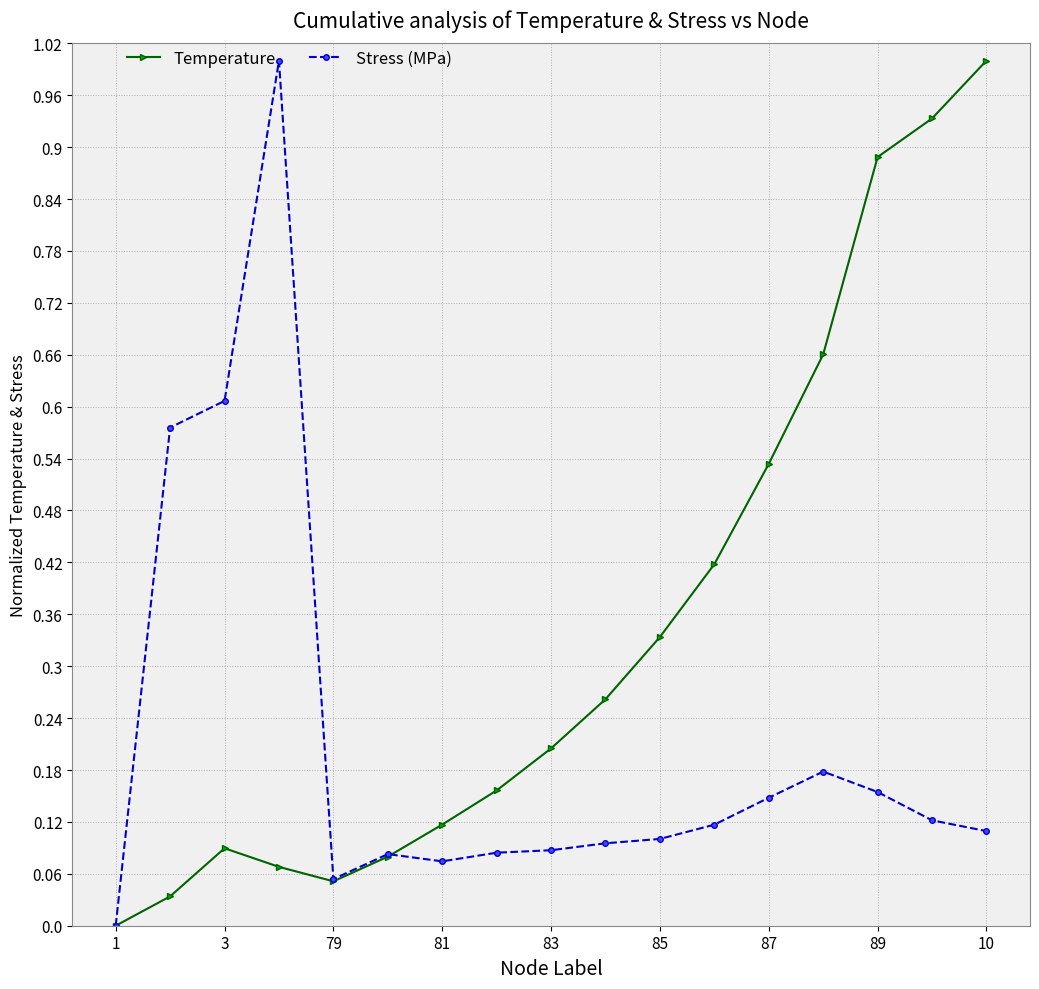

What is the maximum value shown in the chart?

1.0